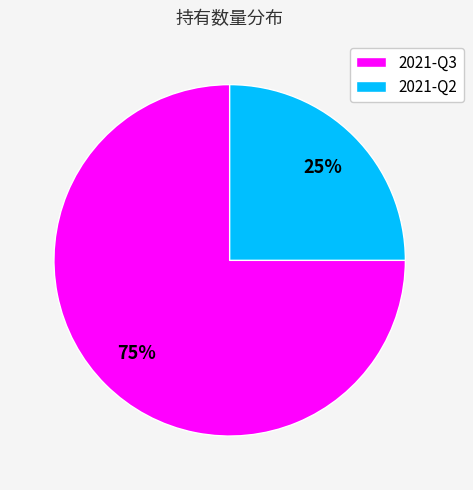

To the nearest percent, what percentage of the pie is 2021-Q2?

25%